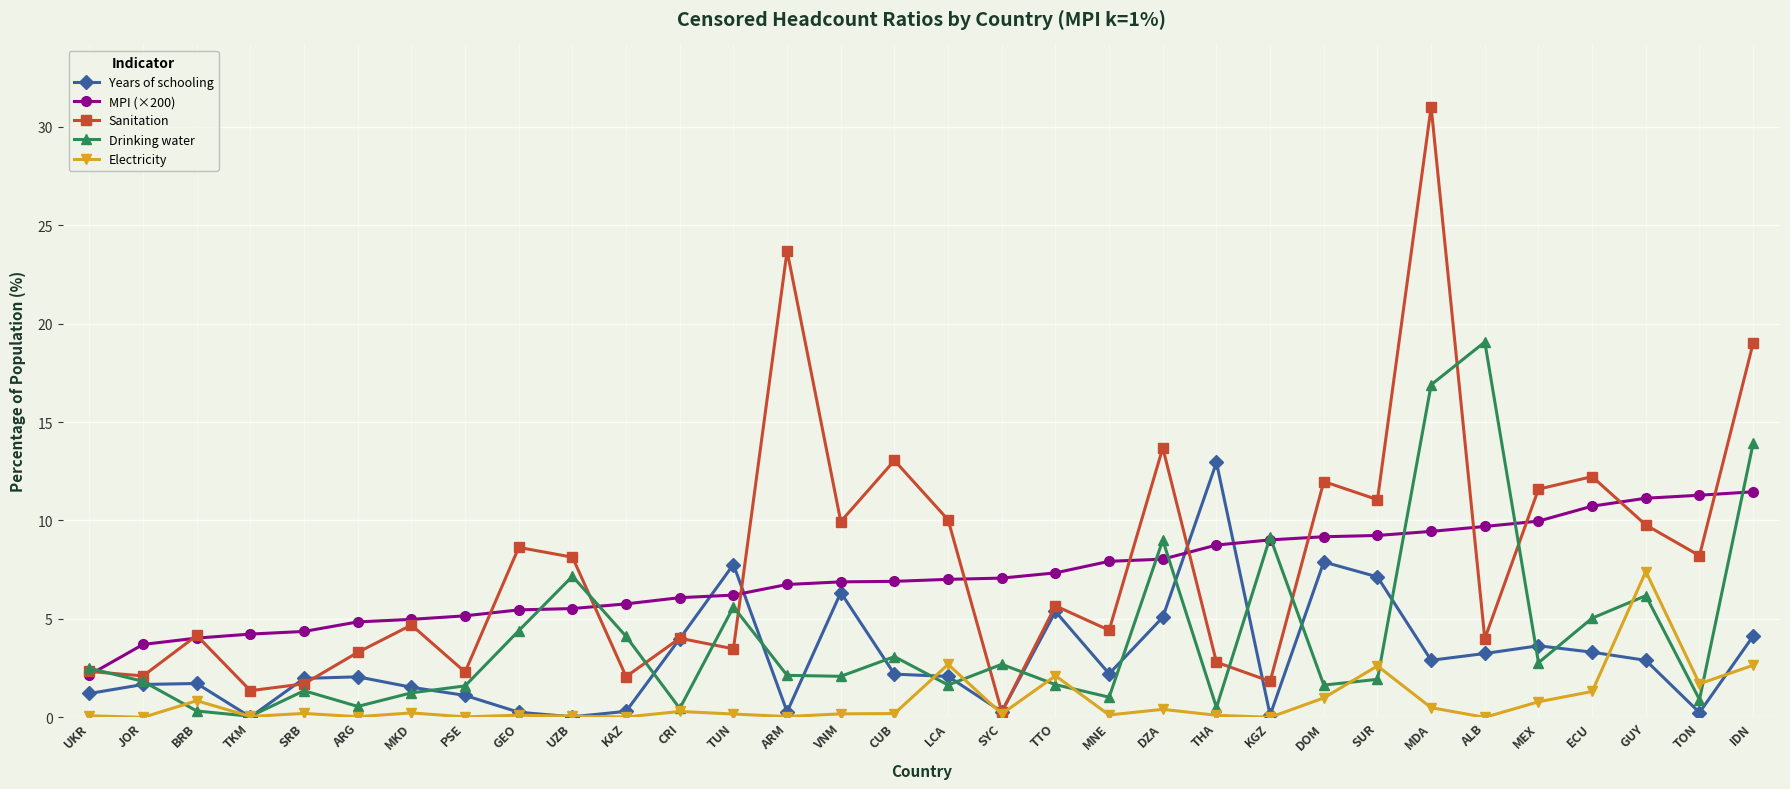

What is the maximum value shown in the chart?

31.0